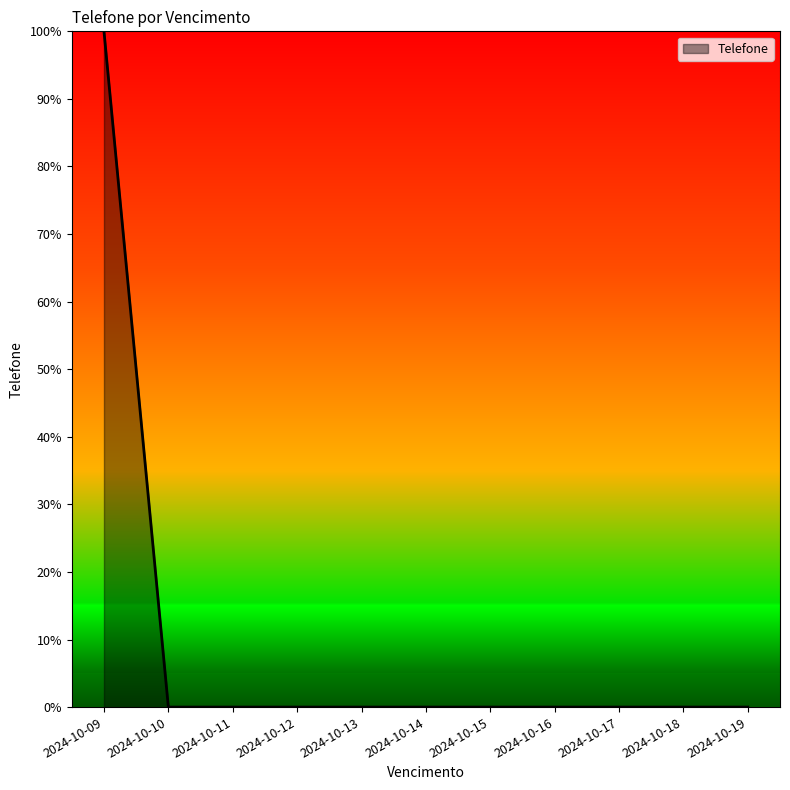

What is the difference between the maximum and minimum values?

100.0